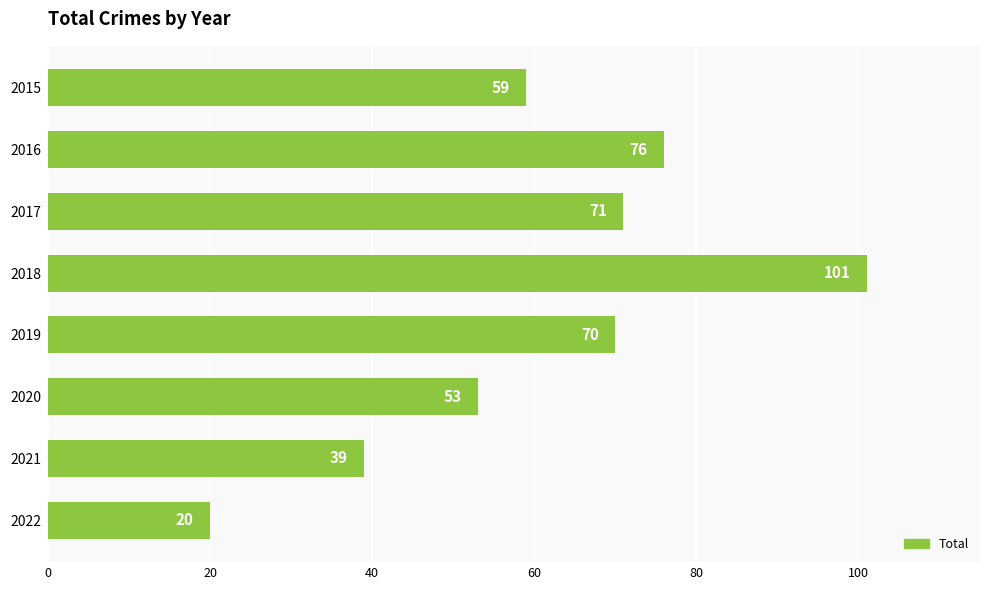

What is the approximate value at 2017, to the nearest 10?

70